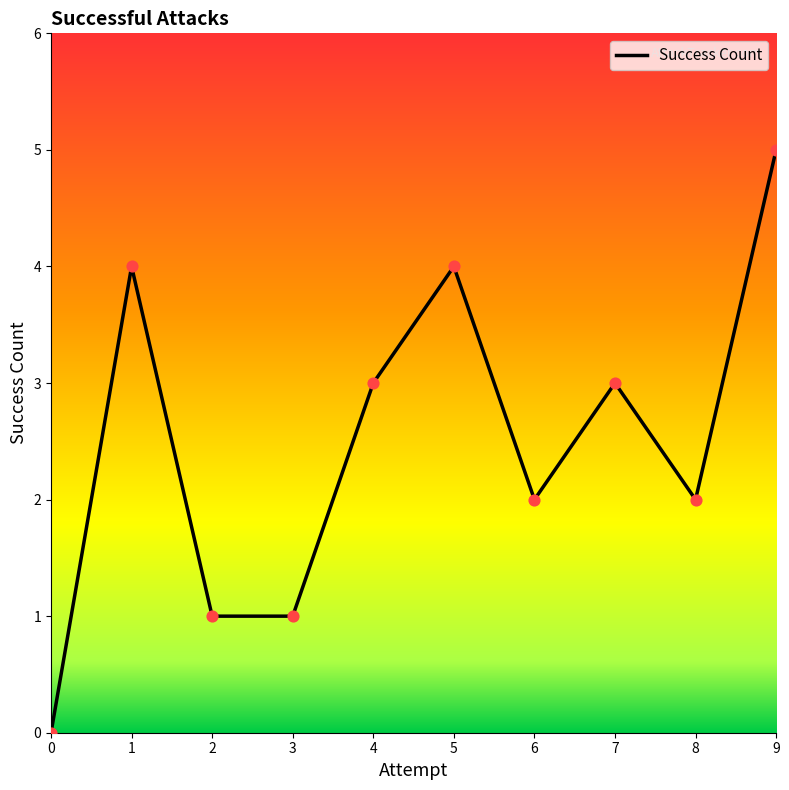

What is the change in value from 4 to 8?

-1